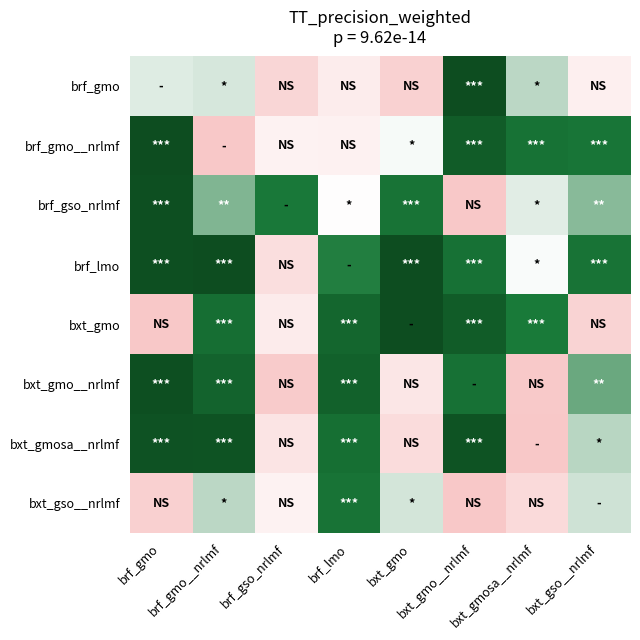

Between brf_lmo and bxt_gmosa__nrlmf, which is larger?

bxt_gmosa__nrlmf